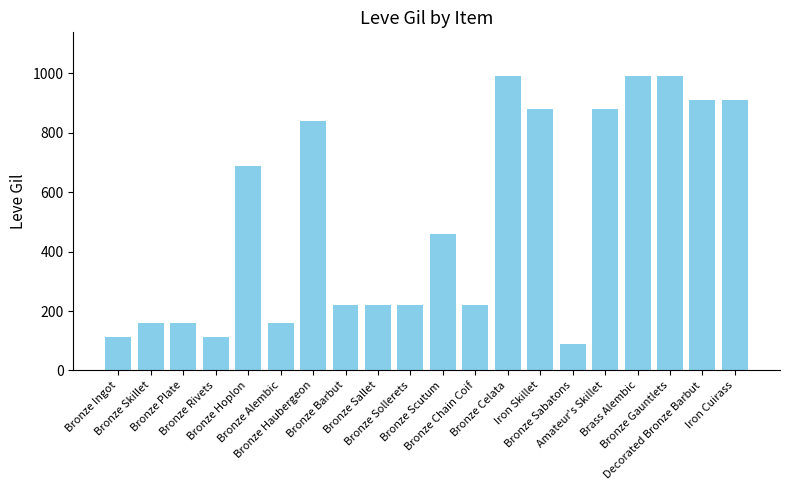

What is the sum of all values?

10215